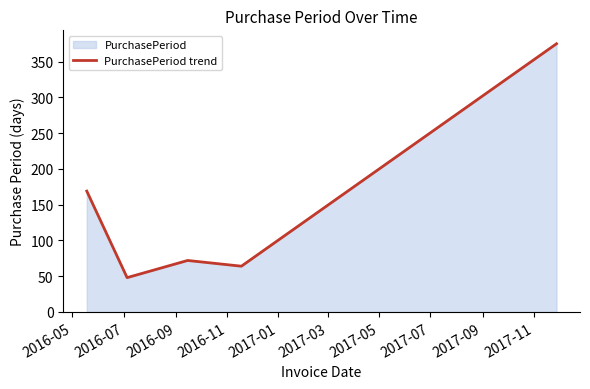

What is the smallest value displayed?

48